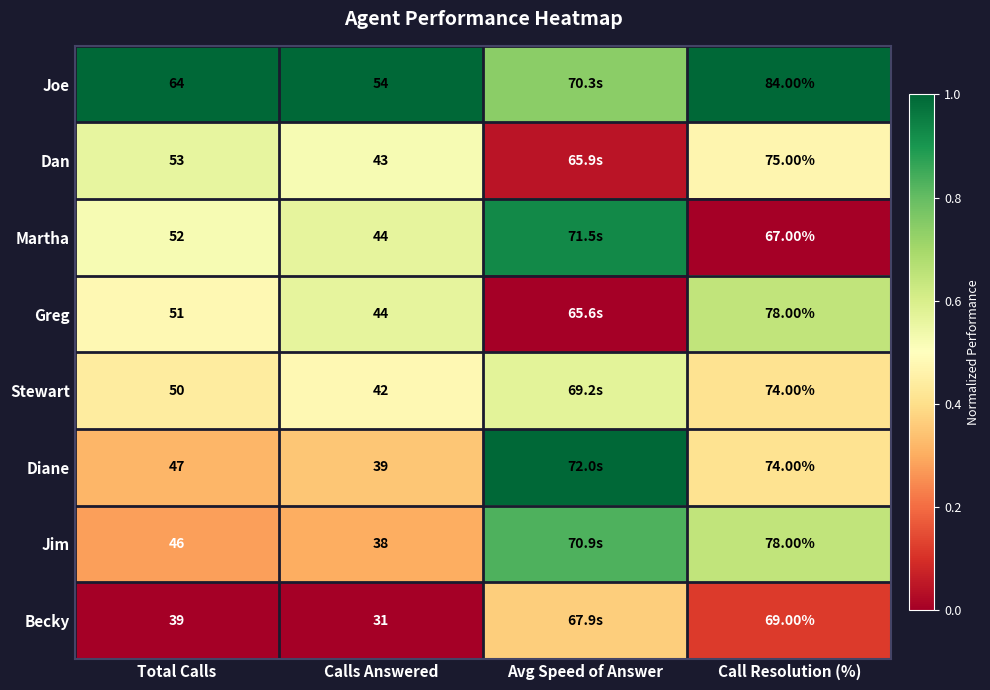

Rank the series at Total Calls from highest to lowest value.

Joe, Dan, Martha, Greg, Stewart, Diane, Jim, Becky